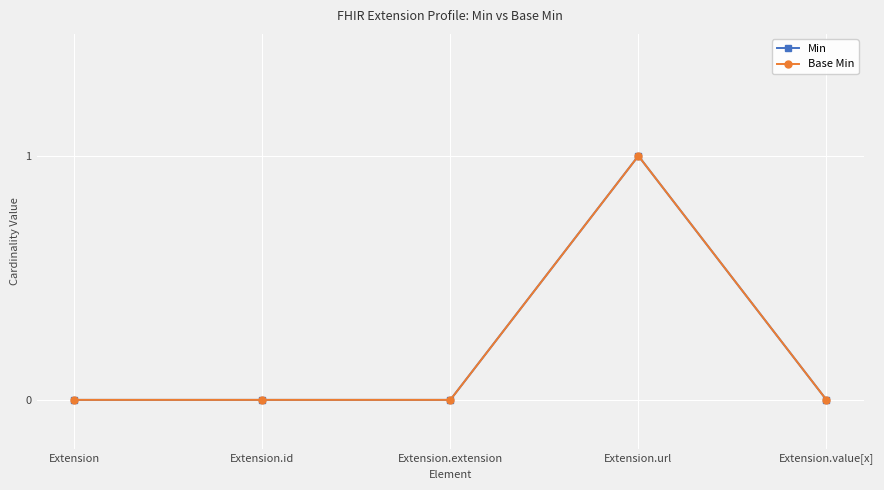

Does the chart have visible grid lines?

Yes